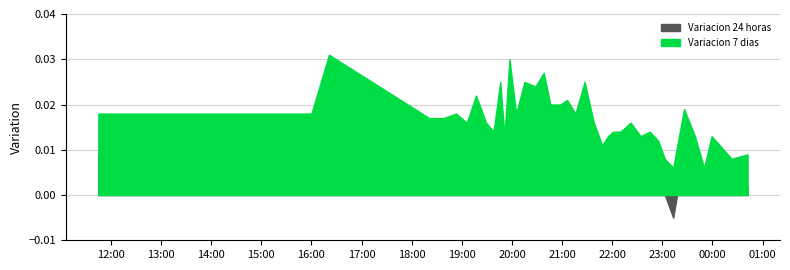

Where is the first local maximum for Variacion 7 dias?

2021-04-05 16:21